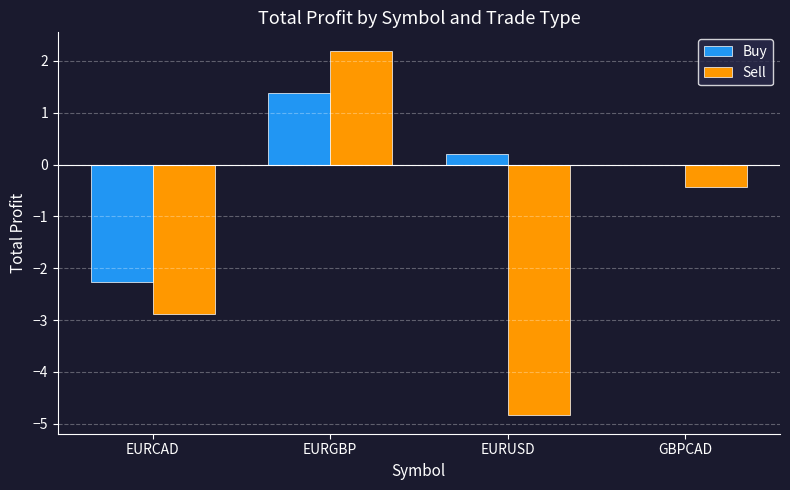

Which series has the largest total across all categories?

Buy